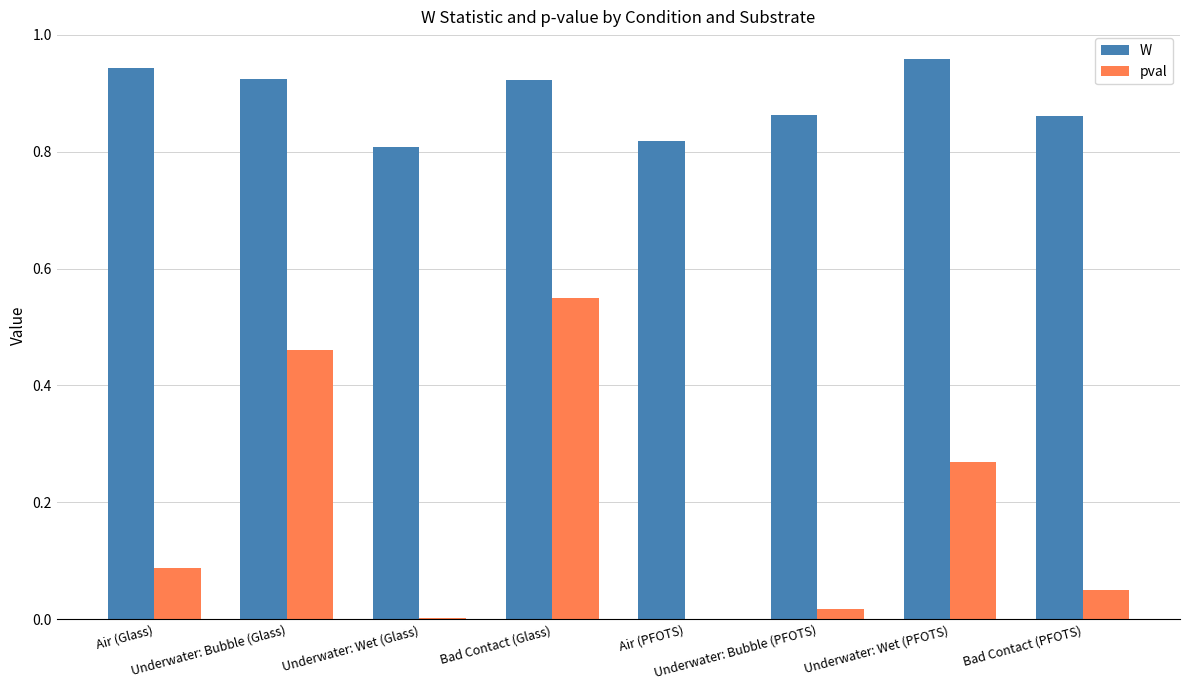

At which label is W closest to 0?

Underwater: Wet (Glass)